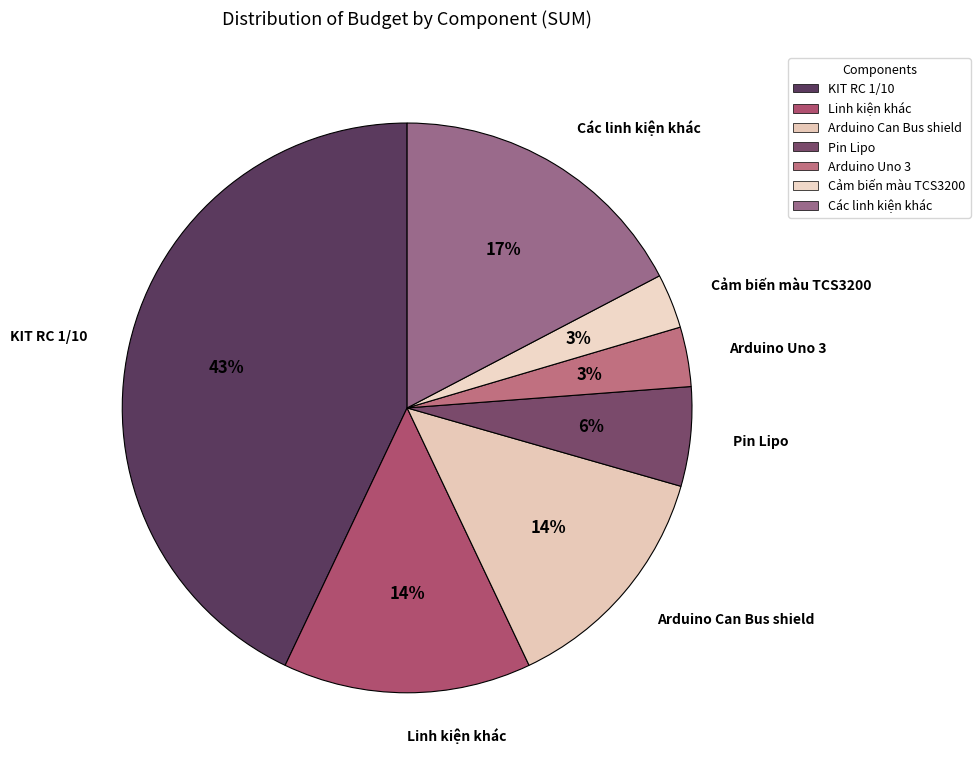

To the nearest percent, what is the combined percentage of Cảm biến màu TCS3200 and Arduino Can Bus shield?

17%